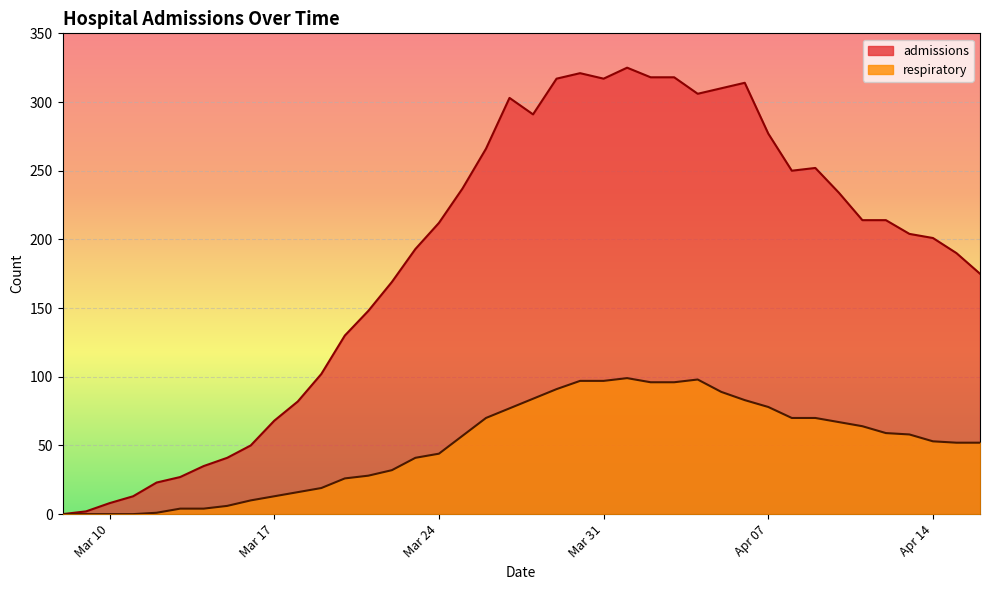

Where does the respiratory series first go above 57?

2020-03-26